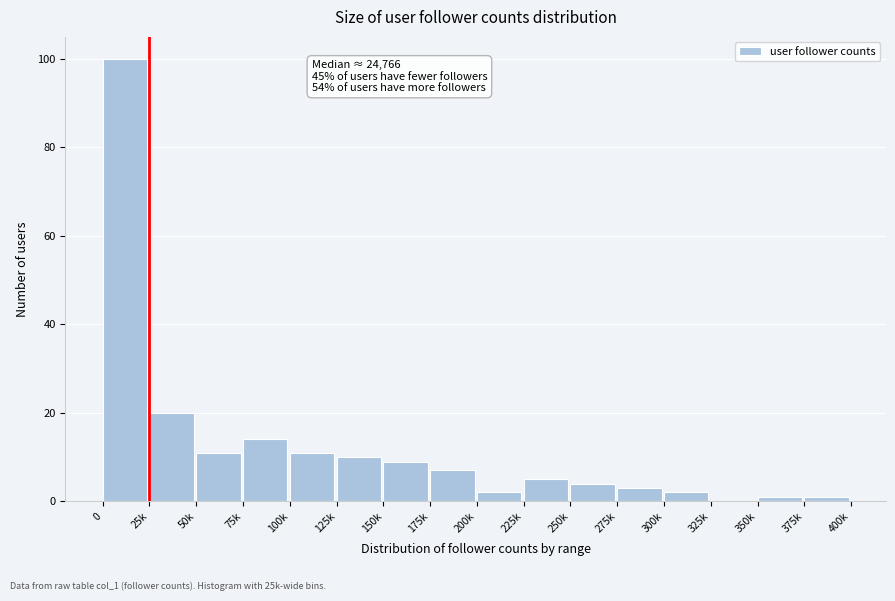

Reading left to right, extract all data points from this chart.

0=100	25k=20	50k=11	75k=14	100k=11	125k=10	150k=9	175k=7	200k=2	225k=5	250k=4	275k=3	300k=2	325k=0	350k=1	375k=1